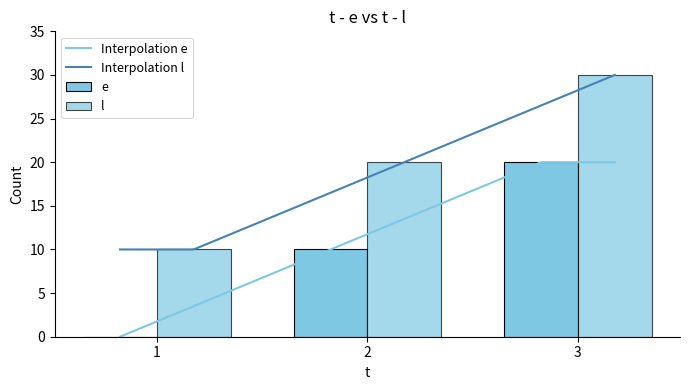

Rank the series by their average value, from lowest to highest.

e, l